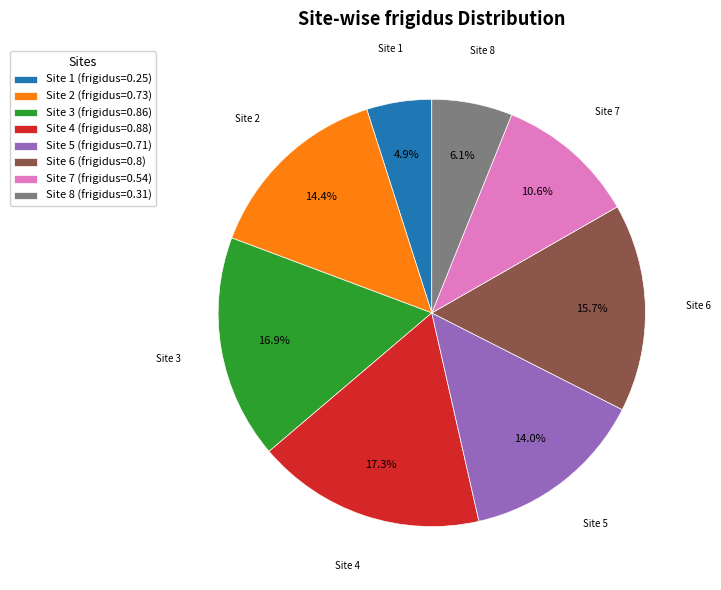

To the nearest percent, what percentage of the pie is Site 6?

16%